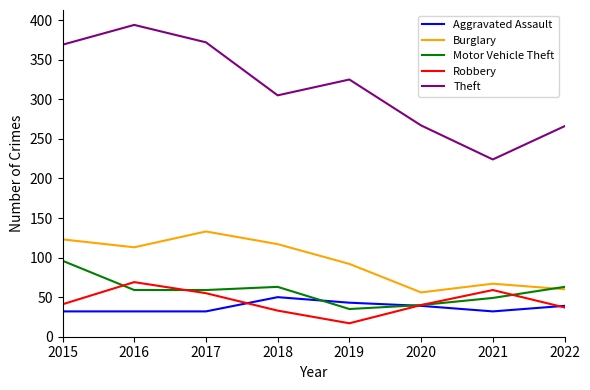

What is the sum of all Robbery values?

351